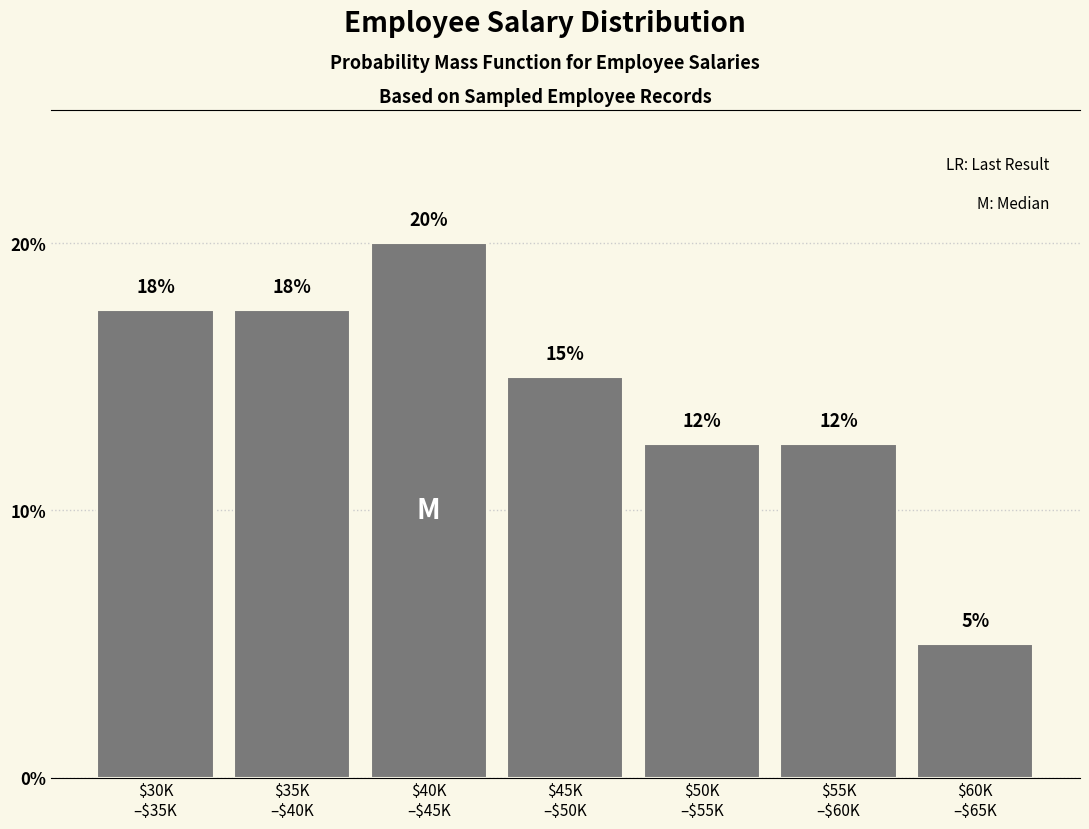

Are the bars horizontal?

No